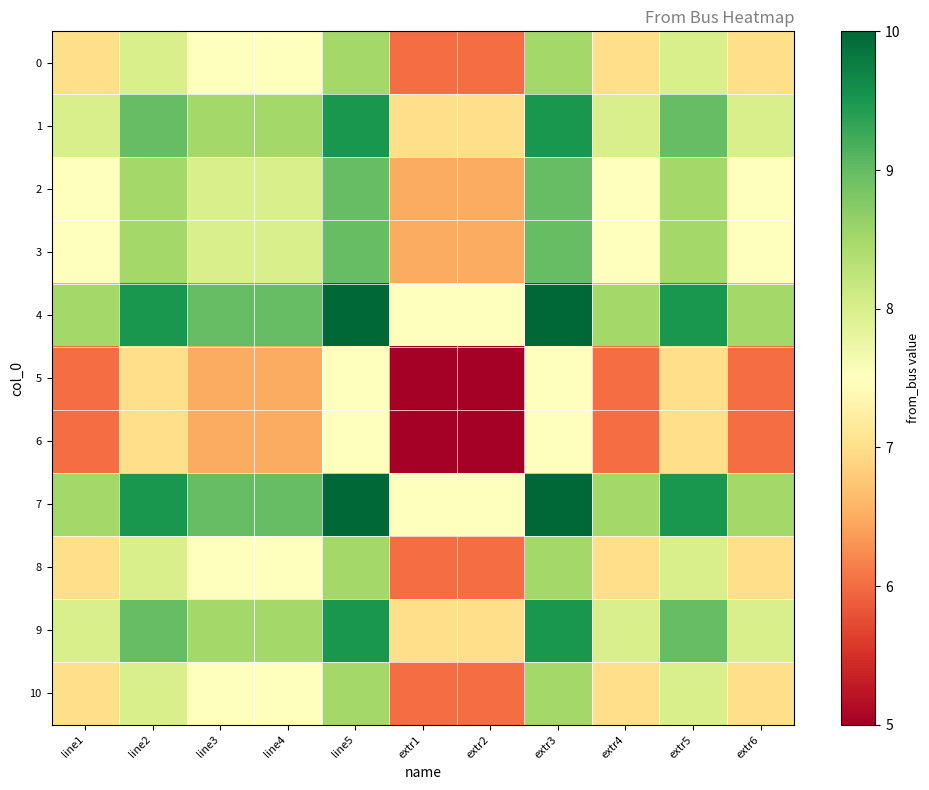

At which category is the sum across all series the highest?

line5